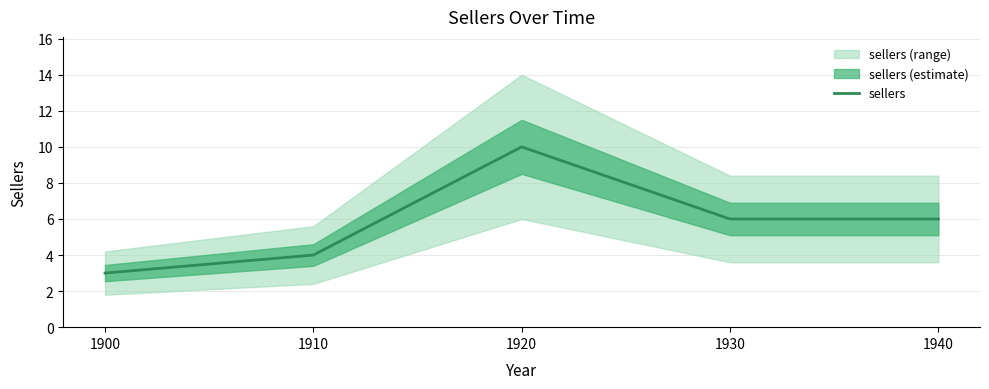

Count the number of categories in the chart.

5